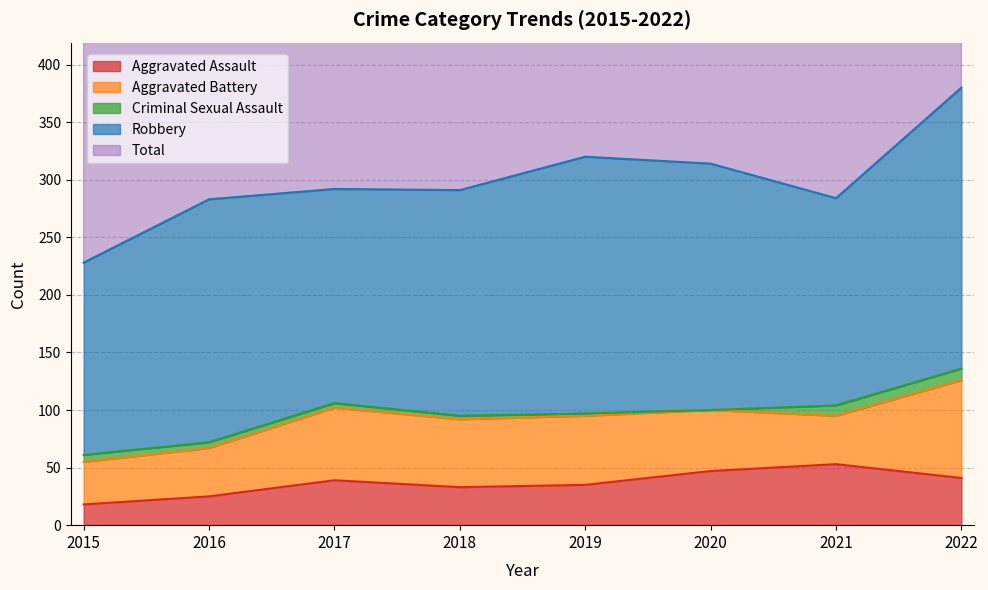

Where is the first local minimum for Robbery?

2017